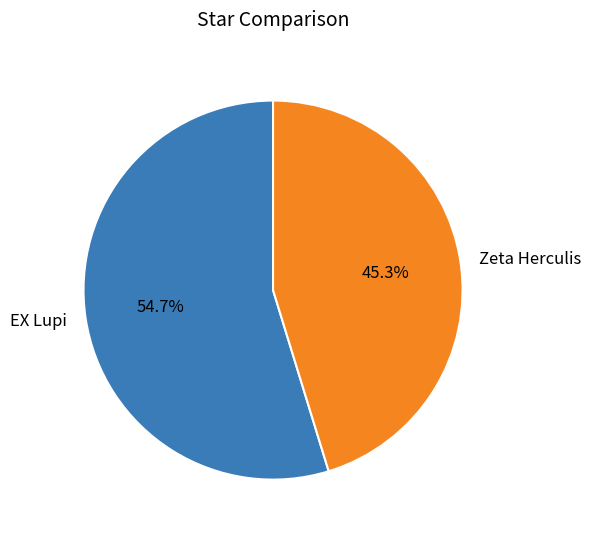

Which category has the biggest portion of the pie?

EX Lupi